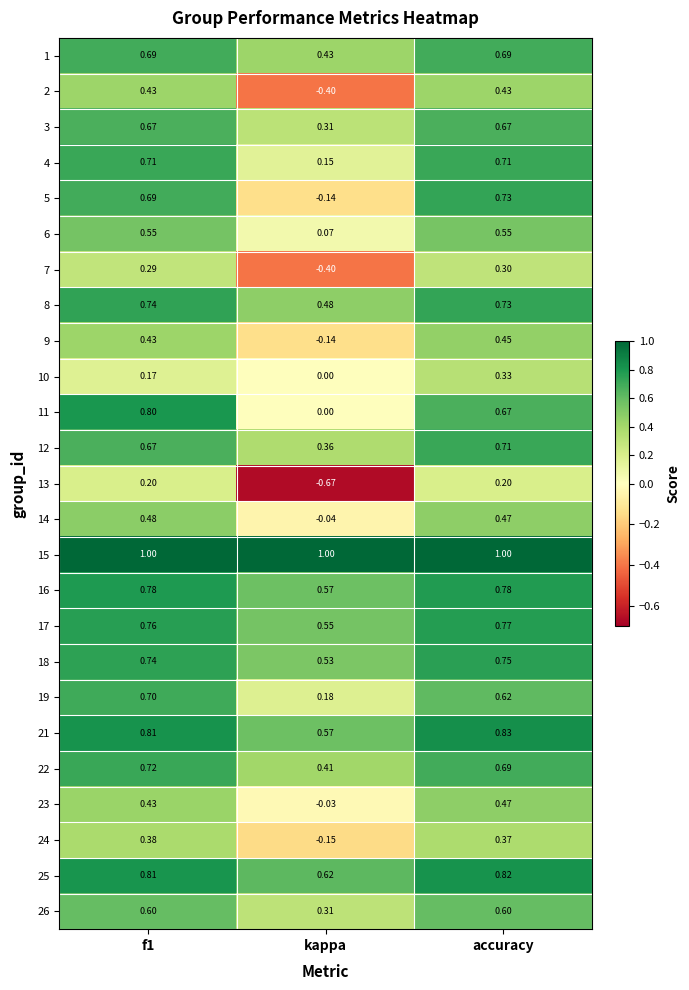

Which category has the lowest value in the 17 series?

kappa